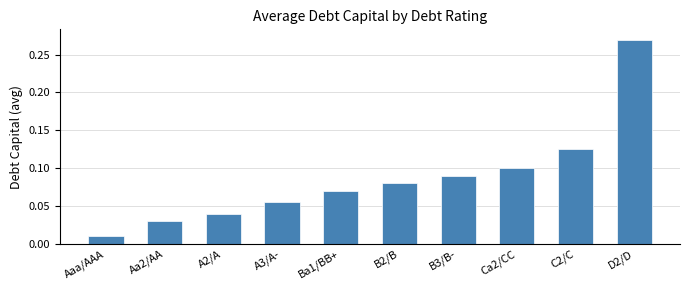

What is the label of the 6th bar from the right?

Ba1/BB+